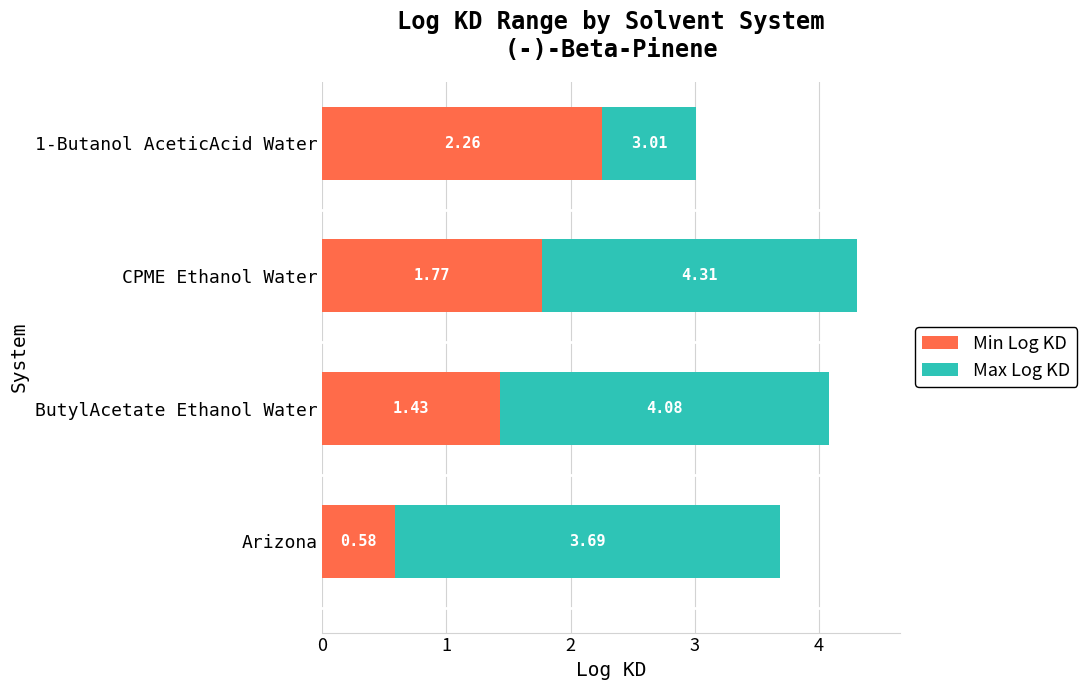

What is the average value of the Min Log KD series?

1.5